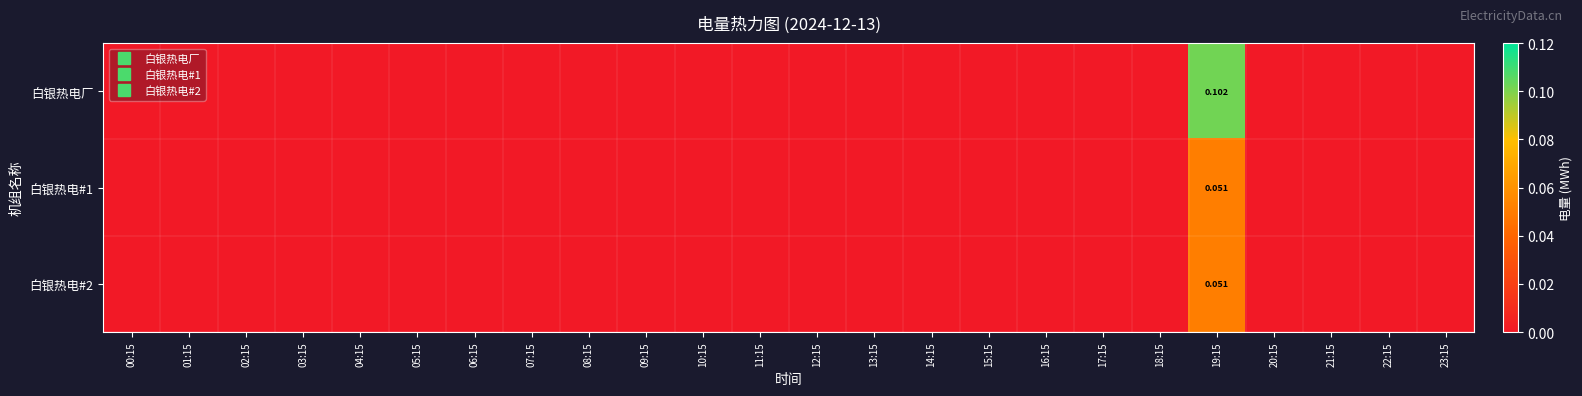

Rank the series by their maximum value, from highest to lowest.

白银热电厂, 白银热电#1, 白银热电#2